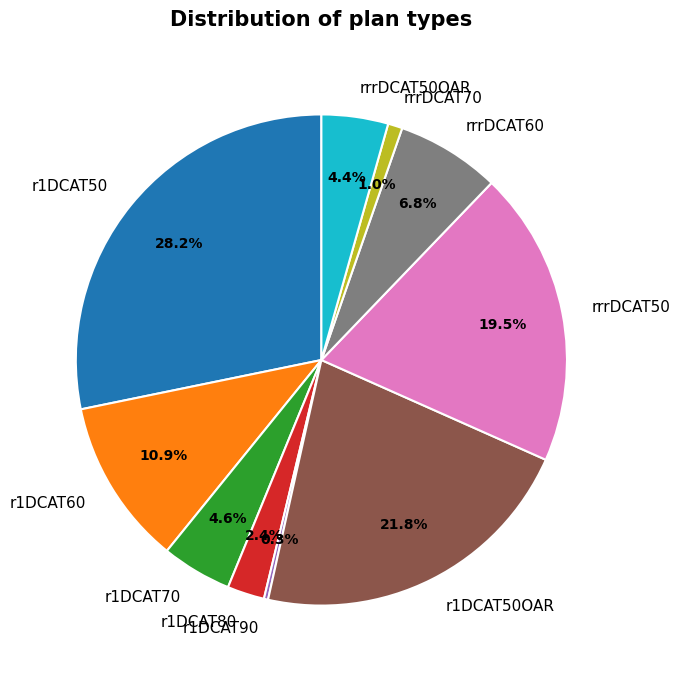

To the nearest percent, what is the difference between the rrrDCAT70 and rrrDCAT50 slice percentages?

19%